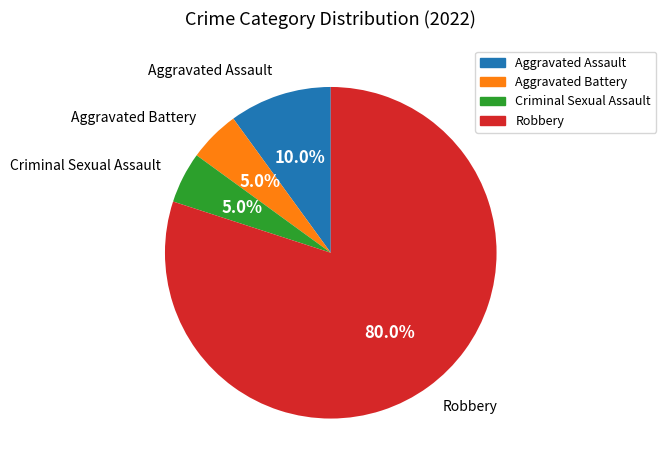

How many slices are in this pie chart?

4